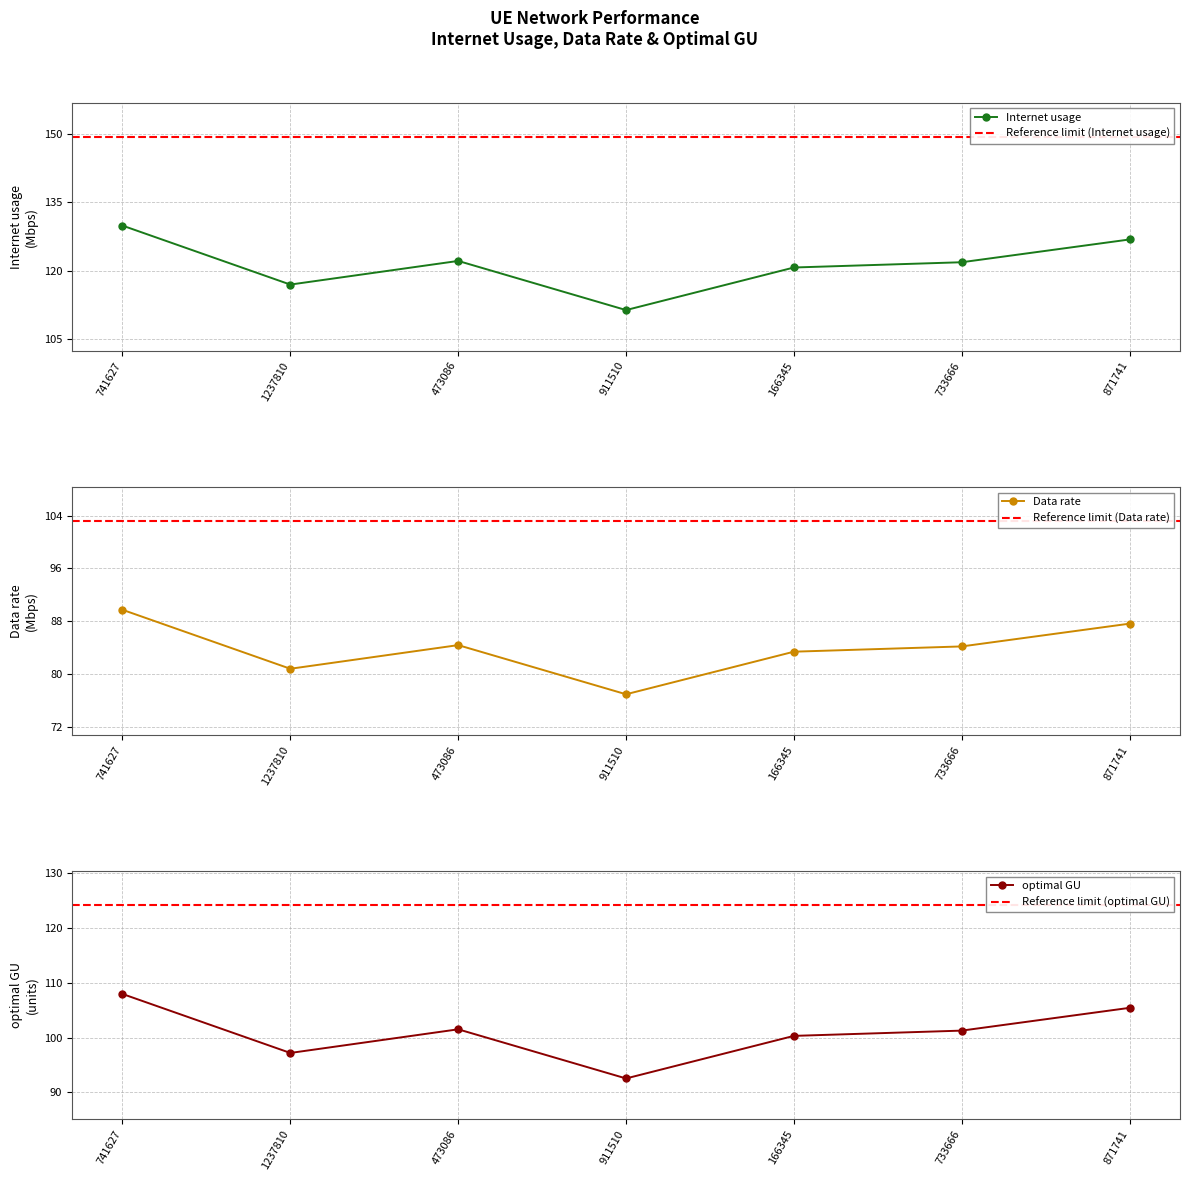

True or false: Data rate has more than 0 points higher than both neighbors.

True